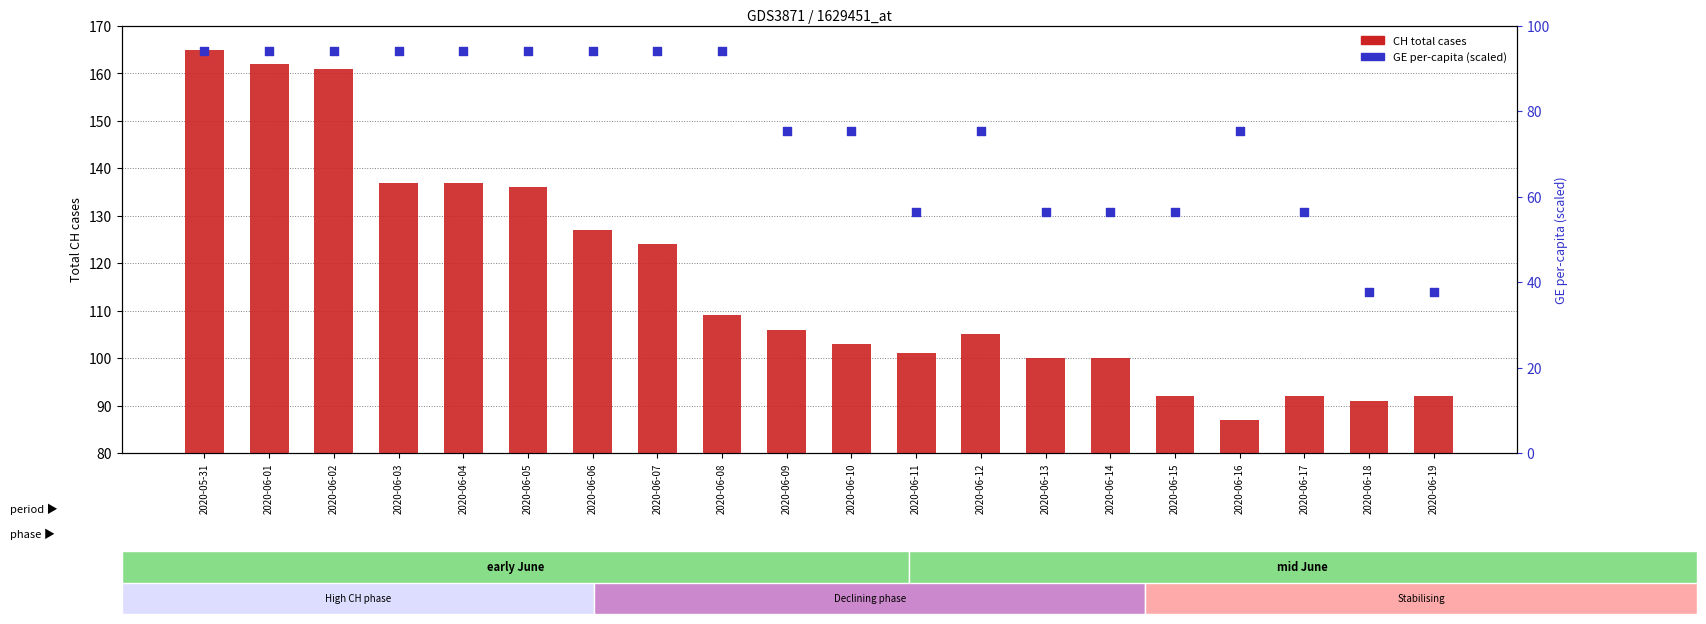

Which series has the widest spread of Y values?

CH (total cases)